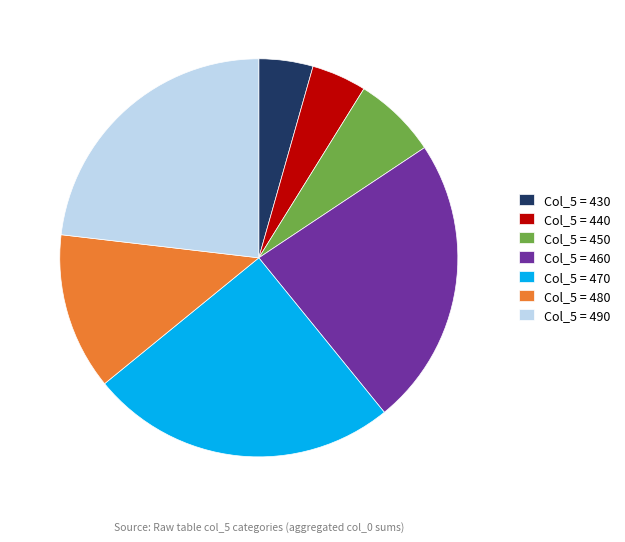

The Col_5 = 440 slice represents 4% of the pie. True or false?

True